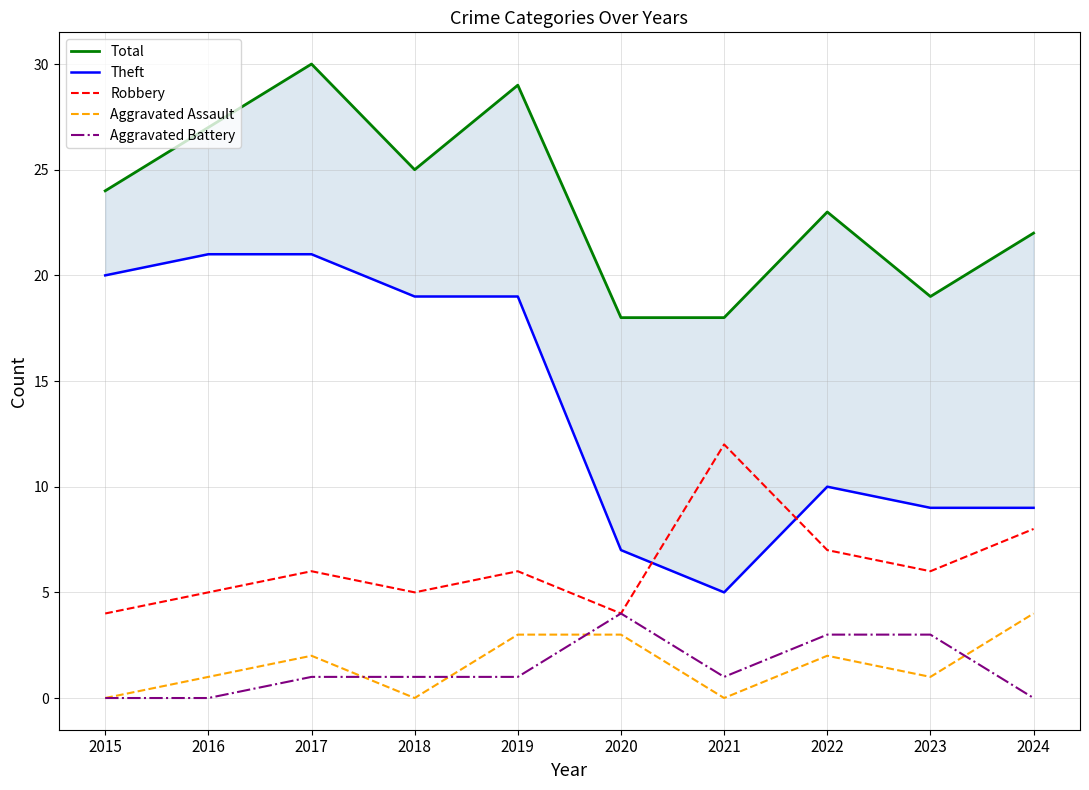

True or false: Robbery and Total cross at least once.

False